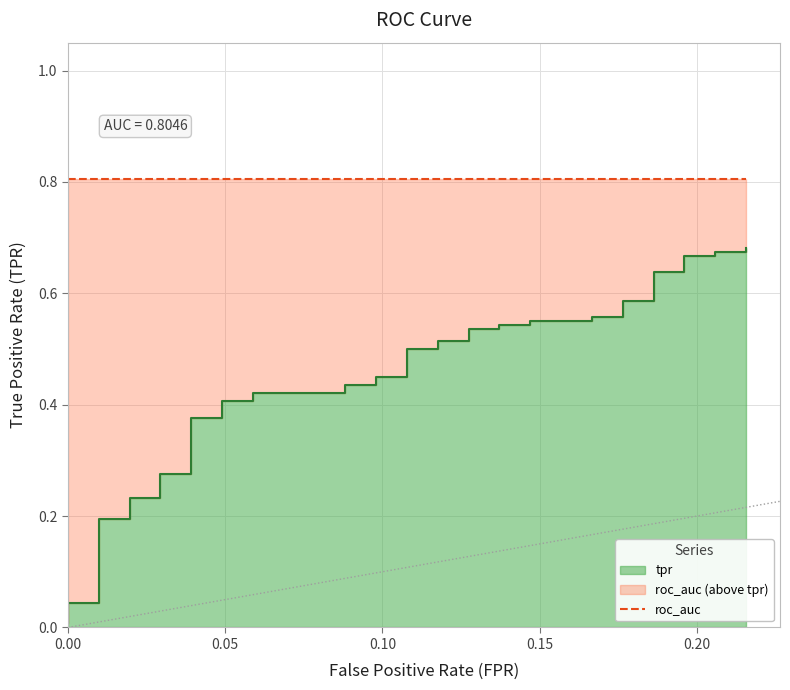

What is the difference between the maximum and second lowest values?

0.6